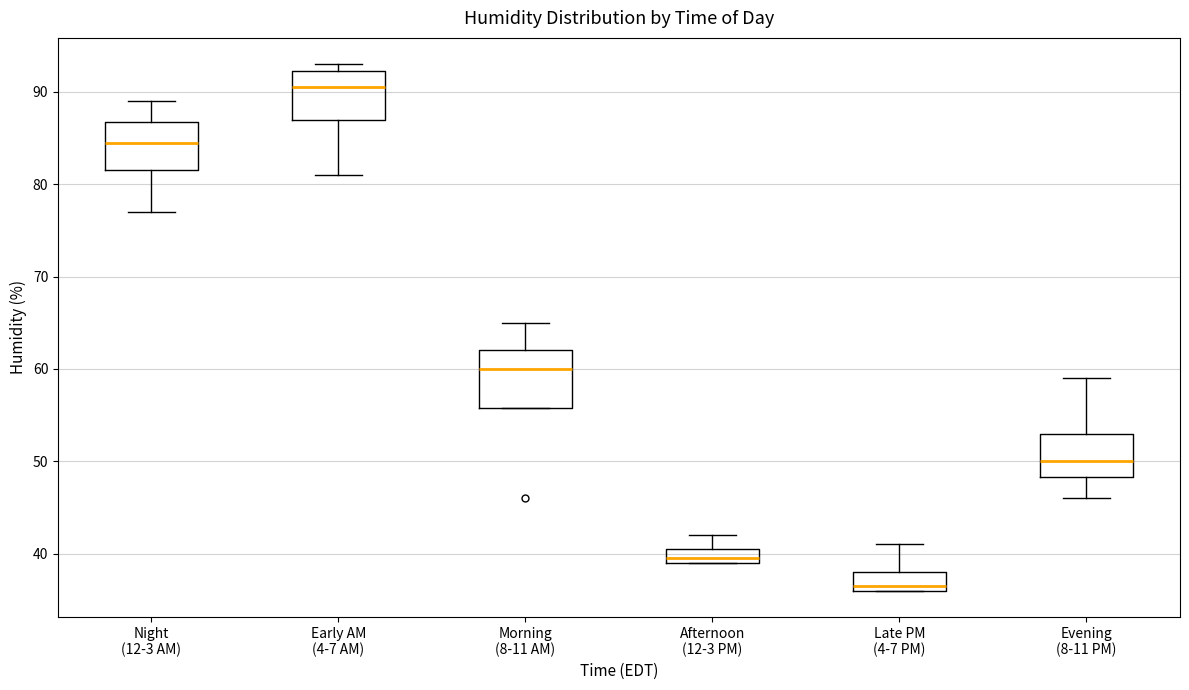

Comparing the boxes themselves (not the whiskers), which one is the tallest?

Morning (8-11 AM)